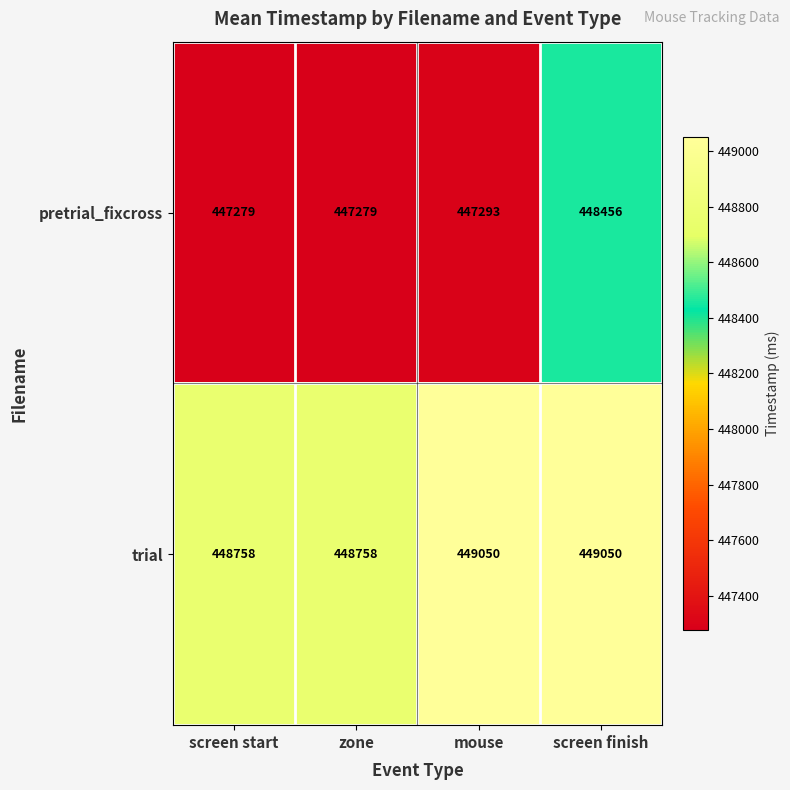

How many data points does each series have?

4